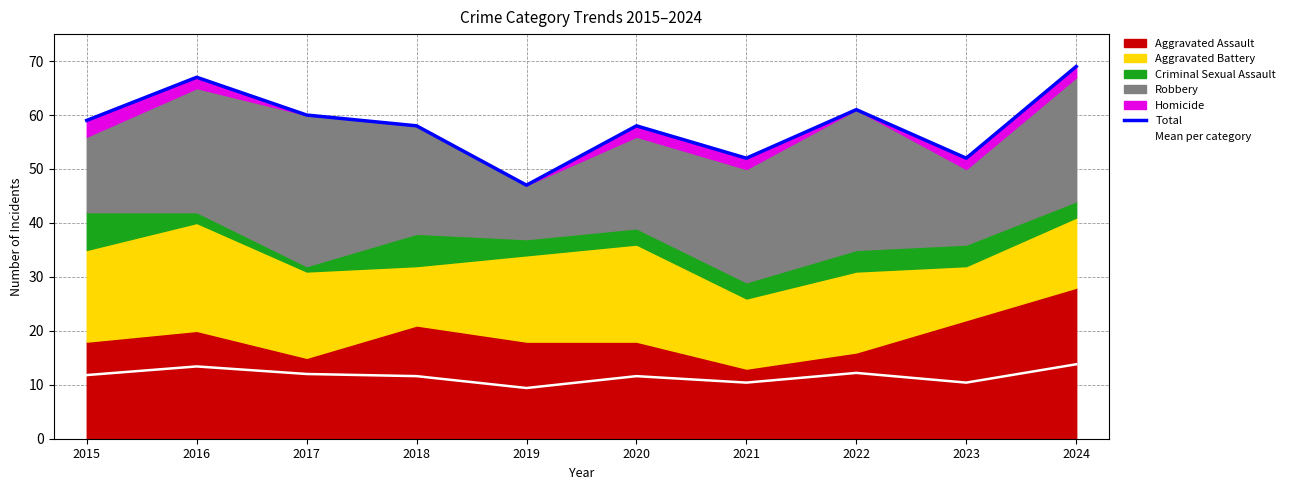

What is the average value of the Total series?

58.3